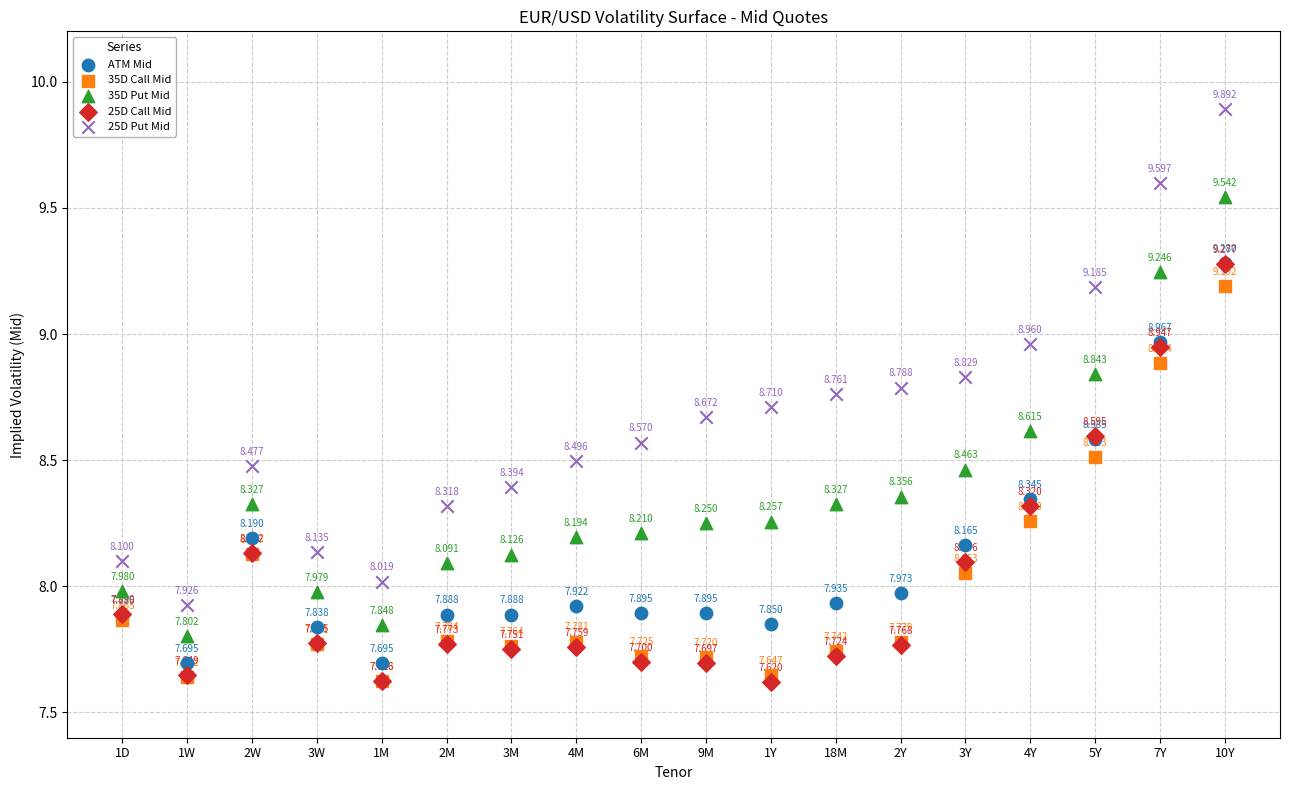

What are all the series names shown in the legend?

ATM Mid, 35D Call Mid, 35D Put Mid, 25D Call Mid, 25D Put Mid